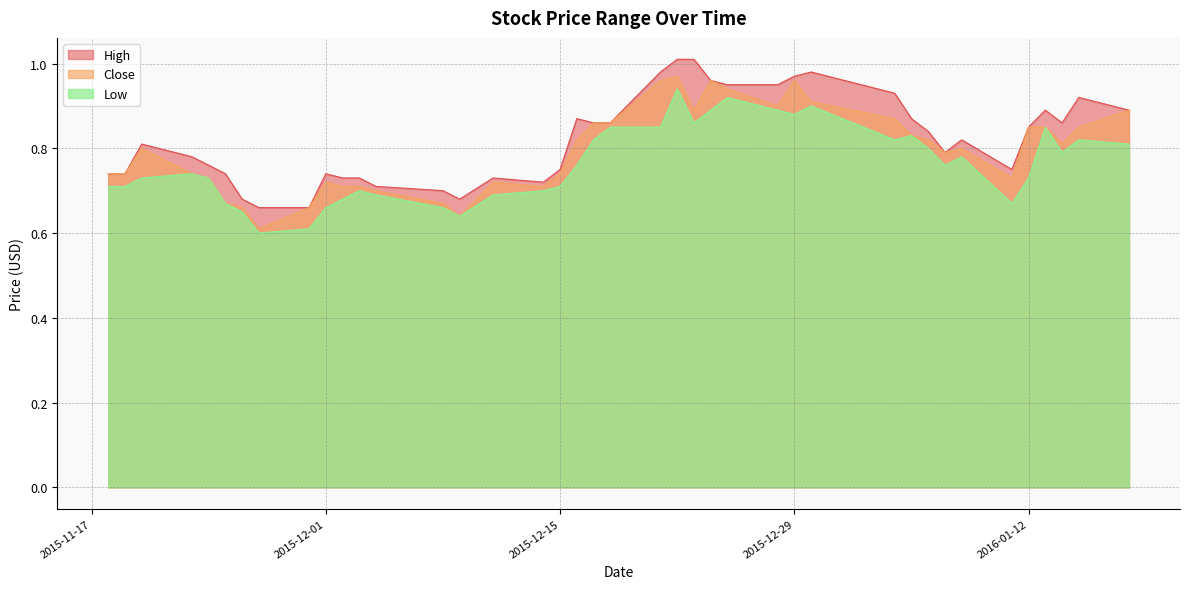

Reading left to right, transcribe all the data shown in this chart.

High: 0.7	0.7	0.8	0.8	0.8	0.7	0.7	0.7	0.7	0.7	0.7	0.7	0.7	0.7	0.7	0.7	0.7	0.8	0.9	0.9	0.9	1.0	1.0	1.0	1.0	0.9	0.9	1.0	1.0	0.9	0.9	0.8	0.8	0.8	0.8	0.8	0.9	0.9	0.9	0.9
Close: 0.7	0.7	0.8	0.7	0.7	0.7	0.7	0.6	0.7	0.7	0.7	0.7	0.7	0.7	0.6	0.7	0.7	0.7	0.8	0.9	0.9	1.0	1.0	0.9	1.0	0.9	0.9	1.0	0.9	0.9	0.8	0.8	0.8	0.8	0.7	0.8	0.8	0.8	0.8	0.9
Low: 0.7	0.7	0.7	0.7	0.7	0.7	0.7	0.6	0.6	0.7	0.7	0.7	0.7	0.7	0.6	0.7	0.7	0.7	0.8	0.8	0.8	0.8	0.9	0.9	0.9	0.9	0.9	0.9	0.9	0.8	0.8	0.8	0.8	0.8	0.7	0.7	0.8	0.8	0.8	0.8